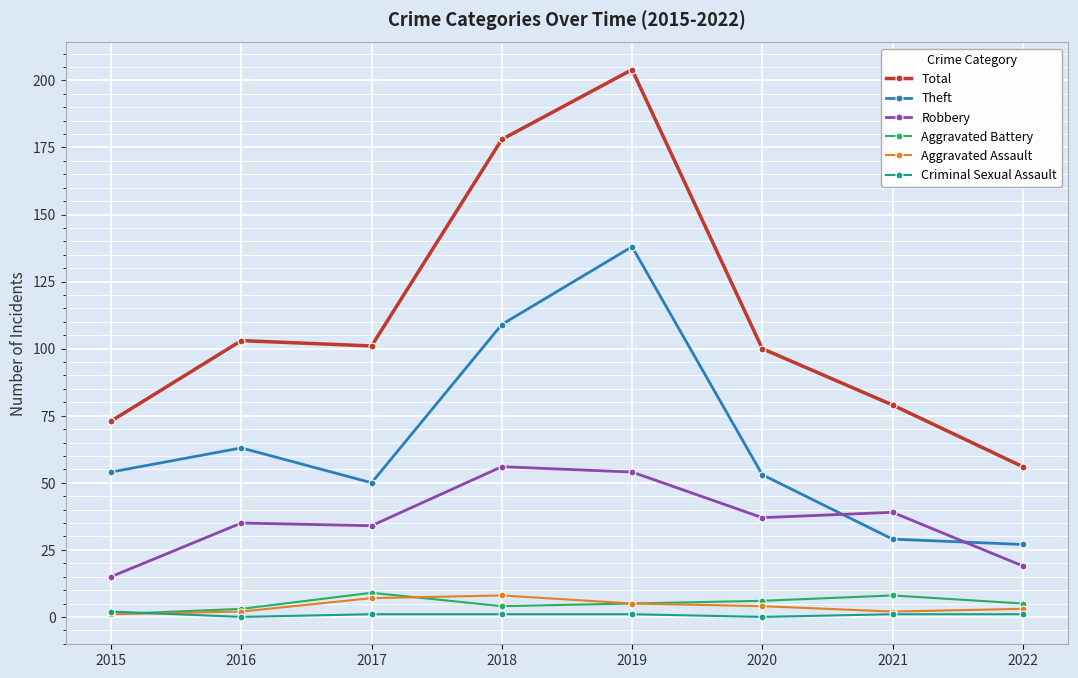

Which series has the widest spread of values?

Total